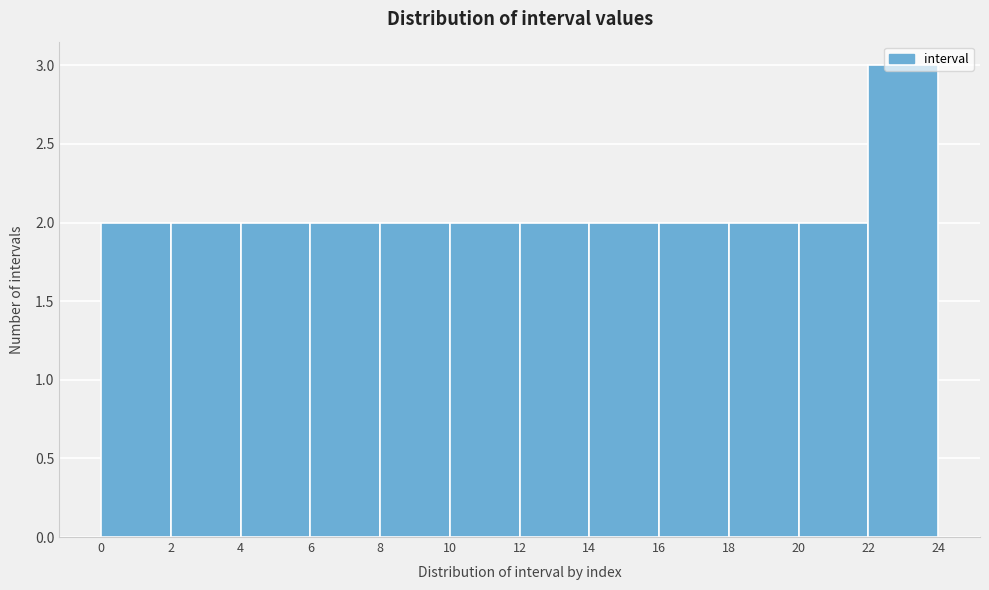

Reading left to right, transcribe this chart: for each bar, give the range it covers on the x-axis and its height. The values are not printed on the chart, so give them approximately, as read against the axis.

0 to 2: 2
2 to 4: 2
4 to 6: 2
6 to 8: 2
8 to 10: 2
10 to 12: 2
12 to 14: 2
14 to 16: 2
16 to 18: 2
18 to 20: 2
20 to 22: 2
22 to 24: 3